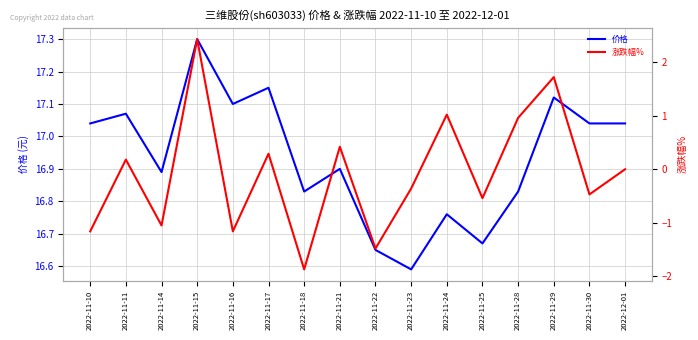

What is the label of the 16th point from the left?

2022-12-01